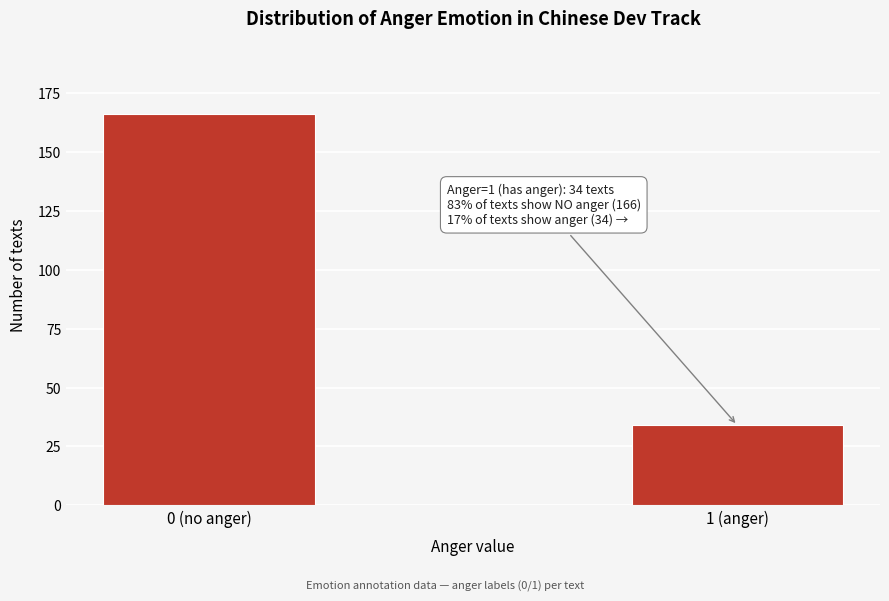

Reading left to right, extract all data points from this chart.

0 (no anger)=166	1 (anger)=34